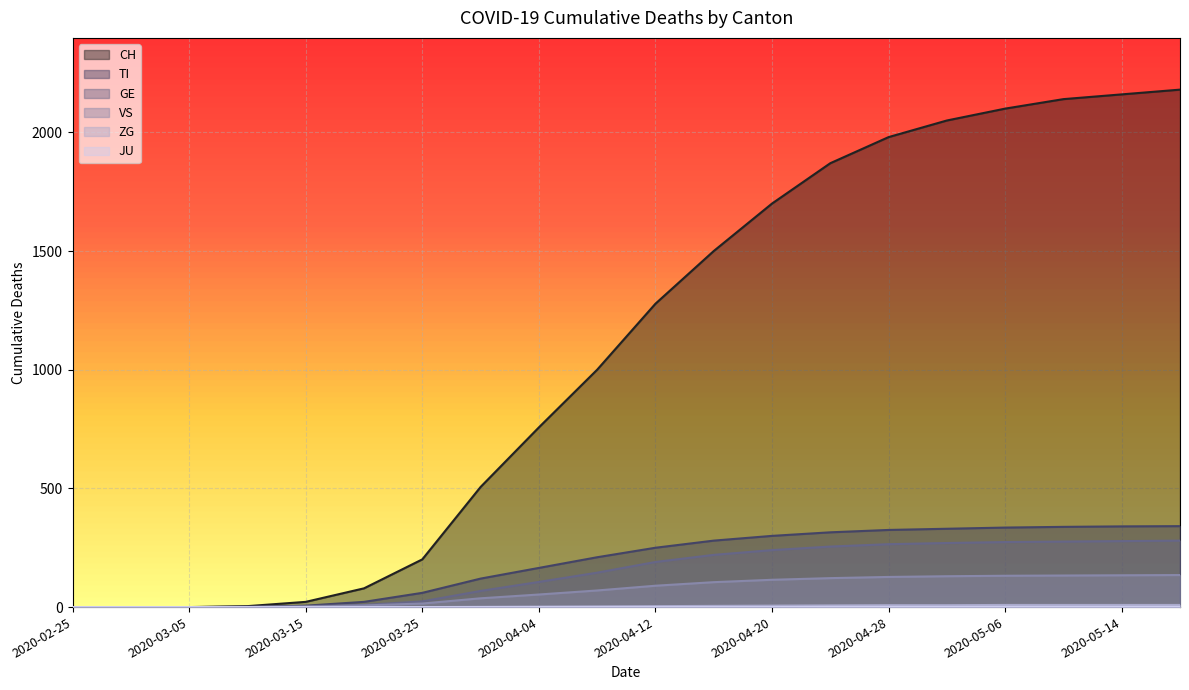

At which label is CH closest to 1090?

2020-04-08